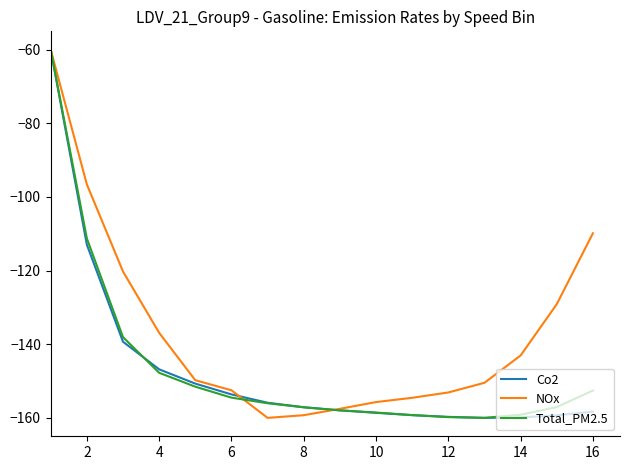

What is the maximum value for Total_PM2.5?

-60.0